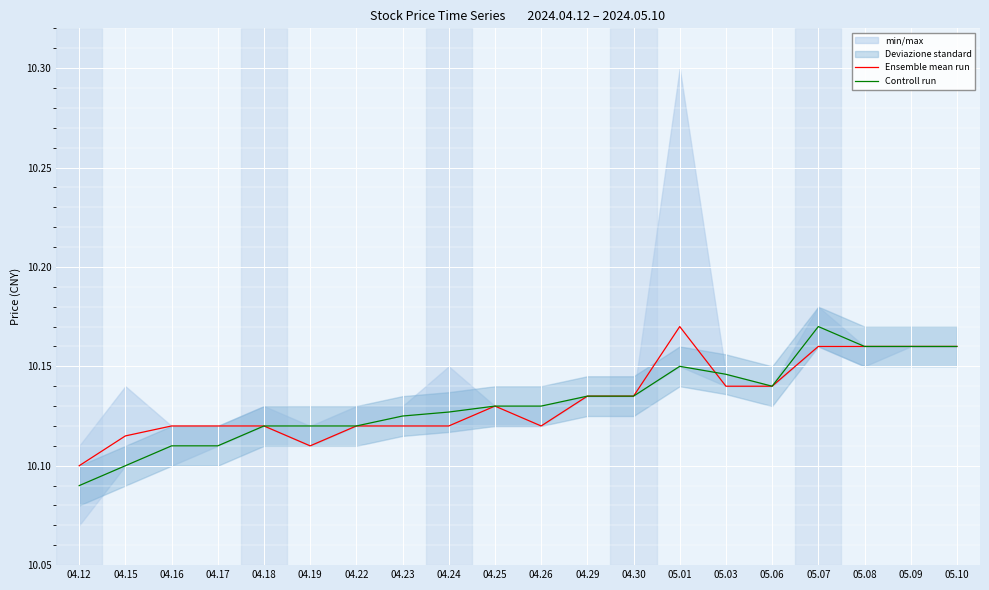

What is the label of the 18th point from the left?

05.08